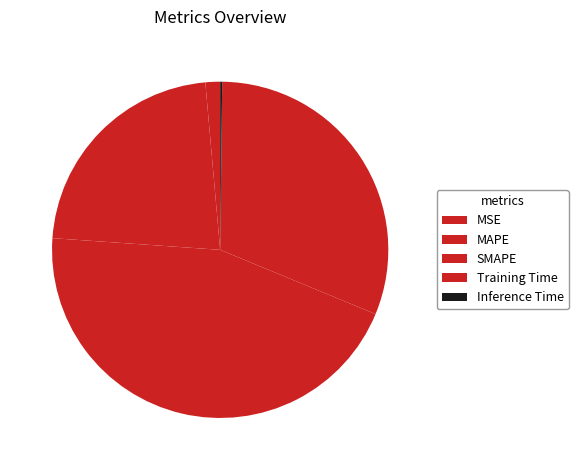

Is the sum of MAPE and MSE greater than half?

No